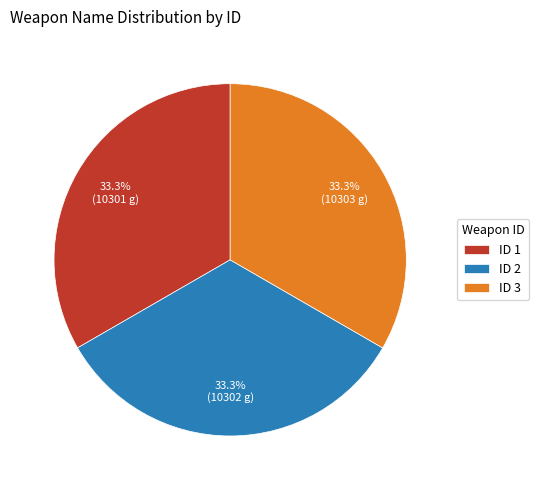

Combined, what portion of the pie is ID 1 and ID 3?

66.7%